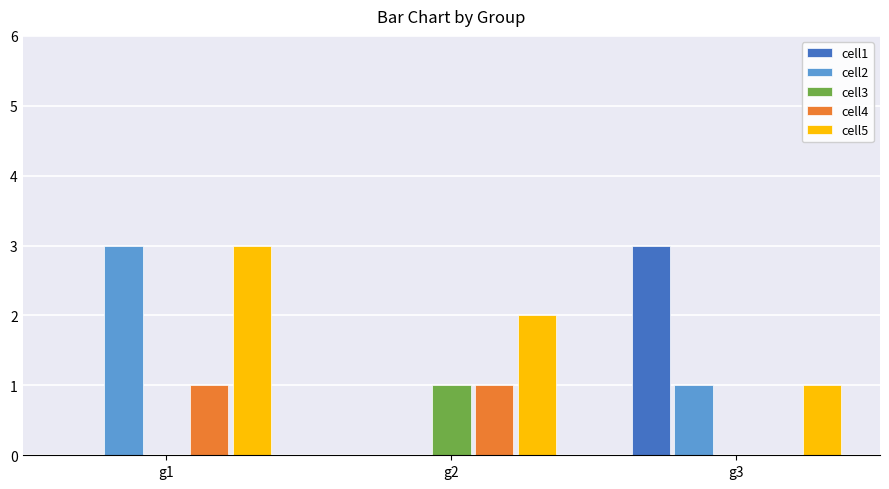

Which series has the largest total across all categories?

cell5